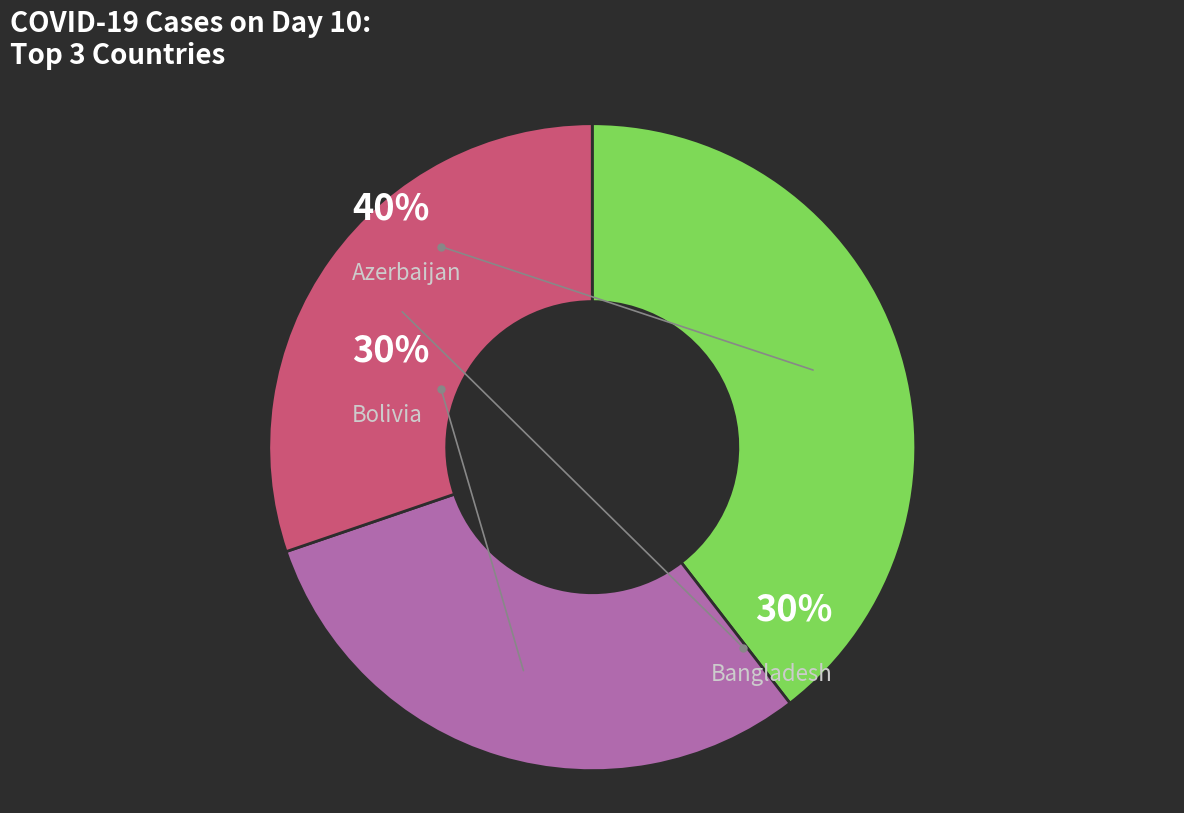

Do Albania and Belgium together represent more than half of the pie?

No